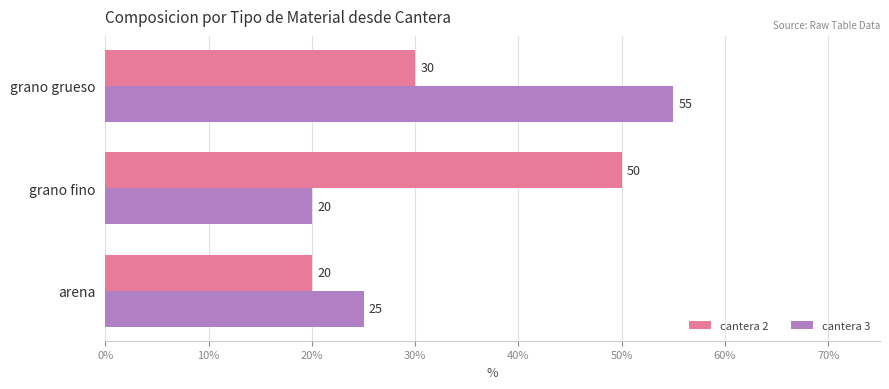

What is the spread (max minus min) of values at grano fino?

30